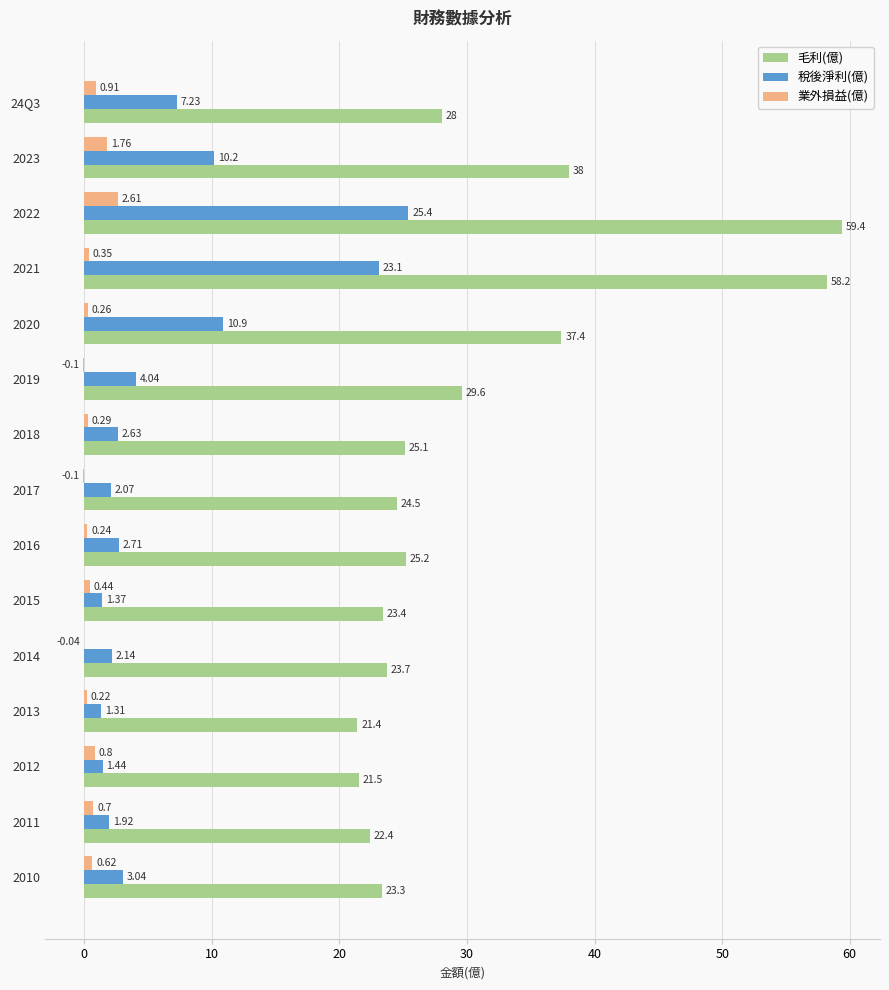

Between 24Q3 and 2020, which series saw the biggest shift?

毛利(億)